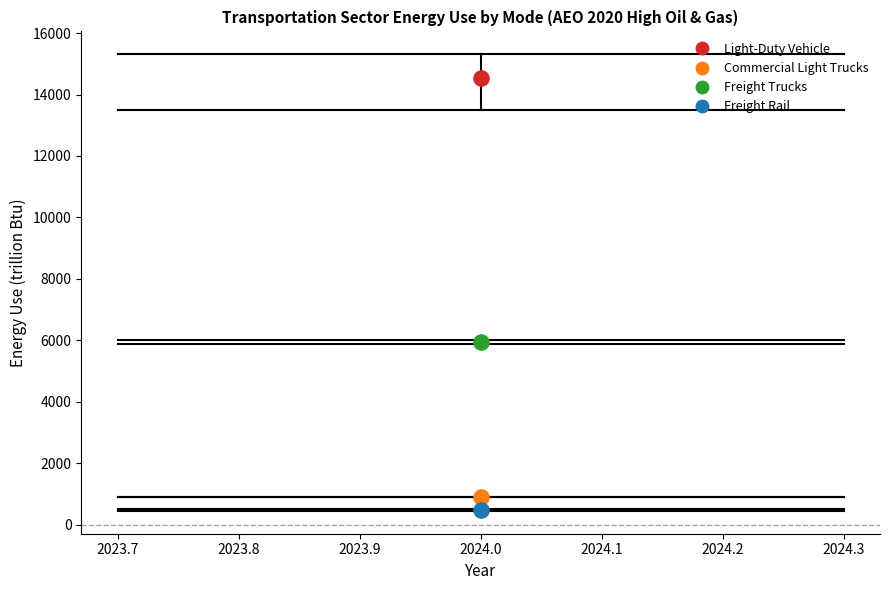

Which series contains the lowest Y value?

Freight Rail